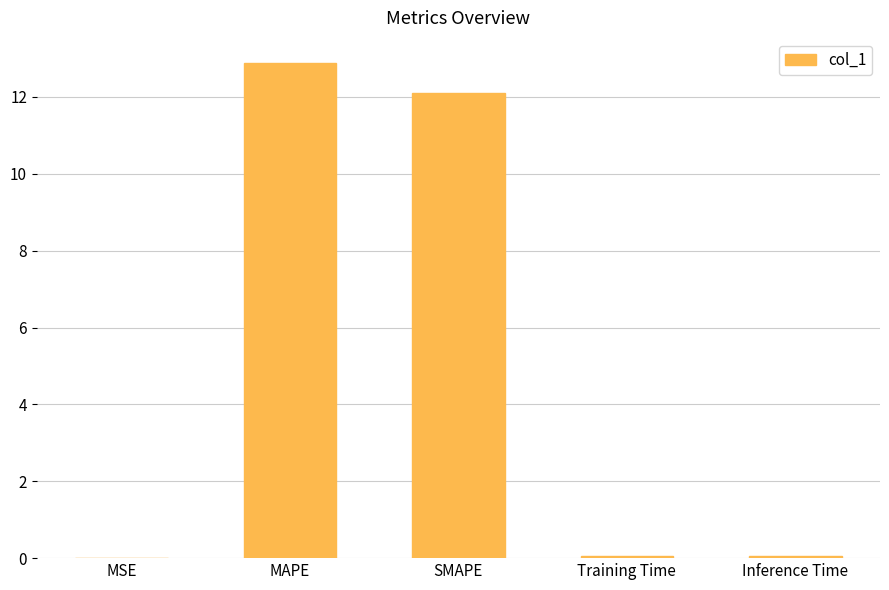

Are the bars horizontal?

No